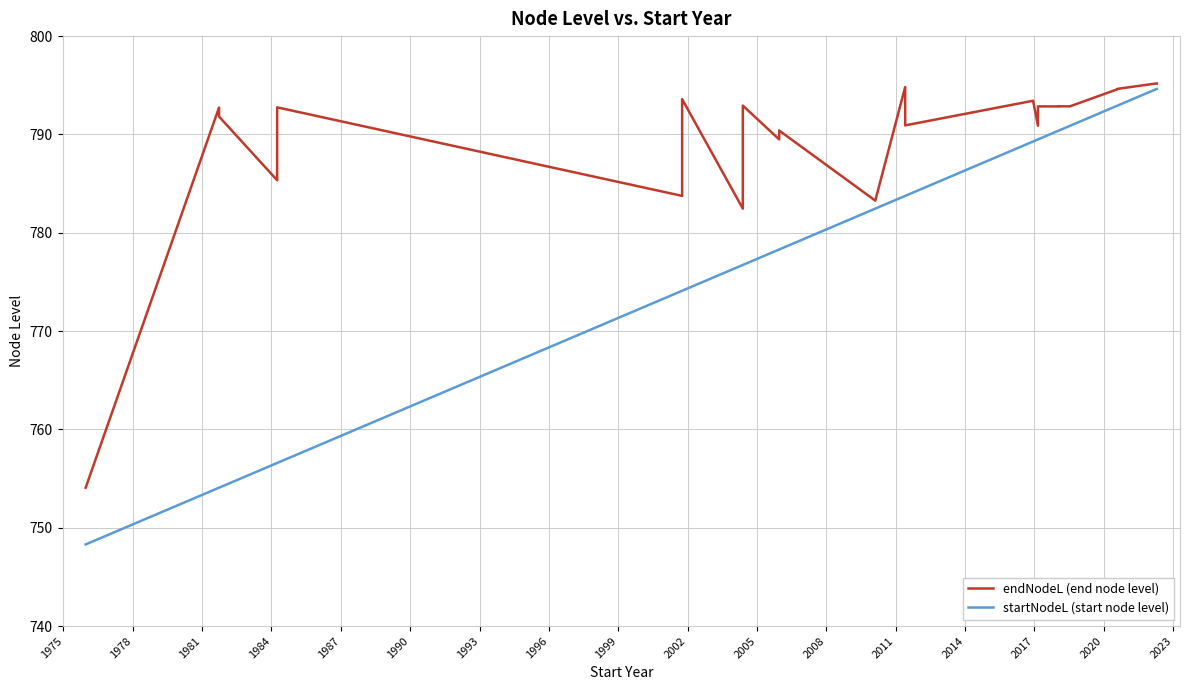

The endNodeL (end node level) series shows 329.6 at 2011. True or false?

False